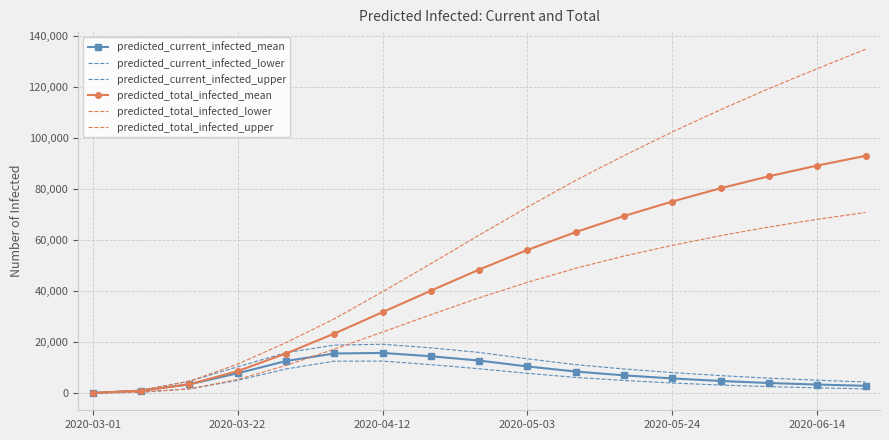

What is the sum of all predicted_total_infected_upper values?

1064139